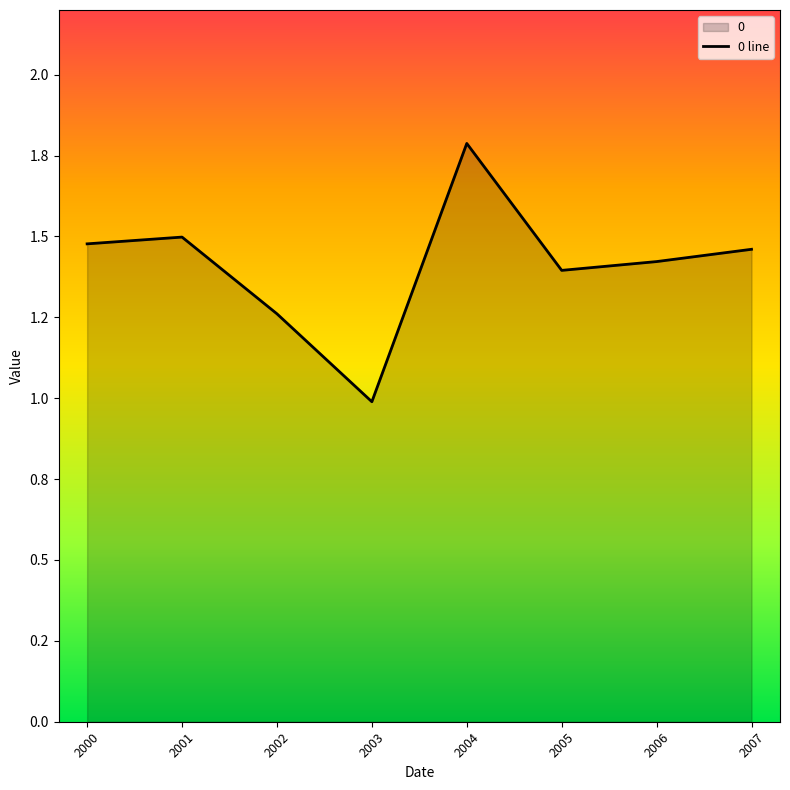

Reading right to left, transcribe all the data shown in this chart.

1.5	1.4	1.4	1.8	1.0	1.3	1.5	1.5